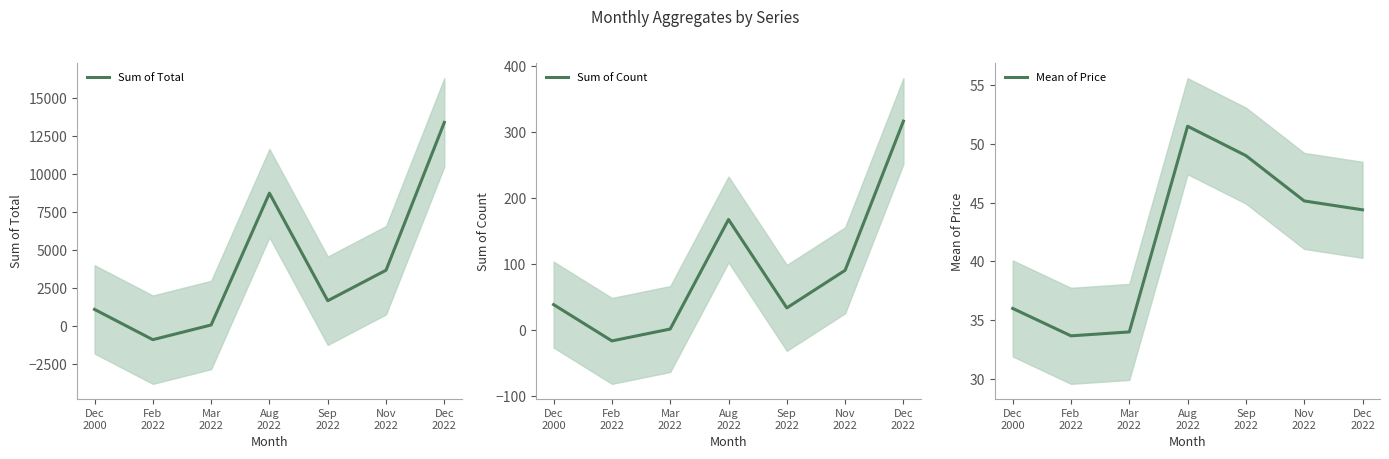

At which category does the chart reach its minimum across all series?

Feb
2022